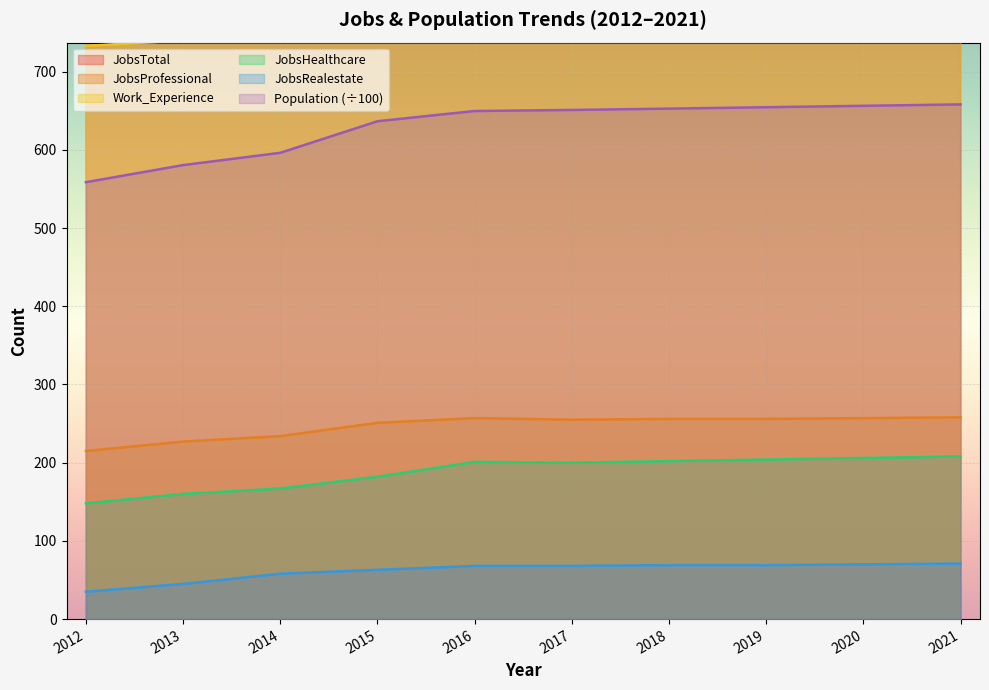

Reading right to left, what are all the values shown in this chart?

JobsTotal: 2021=1140.0	2020=1134.0	2019=1128.0	2018=1122.0	2017=1116.0	2016=1118.0	2015=1075.0	2014=1005.0	2013=970.0	2012=883.0
JobsHealthcare: 2021=208.0	2020=206.0	2019=204.0	2018=202.0	2017=200.0	2016=201.0	2015=182.0	2014=167.0	2013=160.0	2012=148.0
JobsProfessional: 2021=258.0	2020=257.0	2019=256.0	2018=256.0	2017=255.0	2016=257.0	2015=251.0	2014=234.0	2013=227.0	2012=215.0
JobsRealestate: 2021=71.0	2020=70.0	2019=69.0	2018=69.0	2017=68.0	2016=68.0	2015=63.0	2014=58.0	2013=45.0	2012=35.0
Work_Experience: 2021=777.0	2020=775.0	2019=773.0	2018=771.0	2017=770.0	2016=769.0	2015=759.0	2014=747.0	2013=740.0	2012=733.0
Population: 2021=658.2	2020=656.4	2019=654.6	2018=652.8	2017=651.1	2016=649.7	2015=636.6	2014=596.3	2013=580.6	2012=558.7